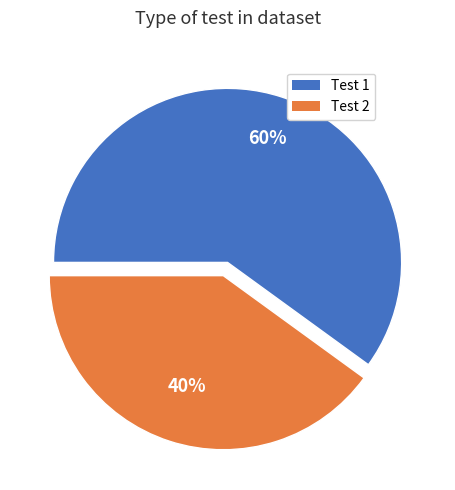

Rank the categories by value from highest to lowest.

Test 1, Test 2